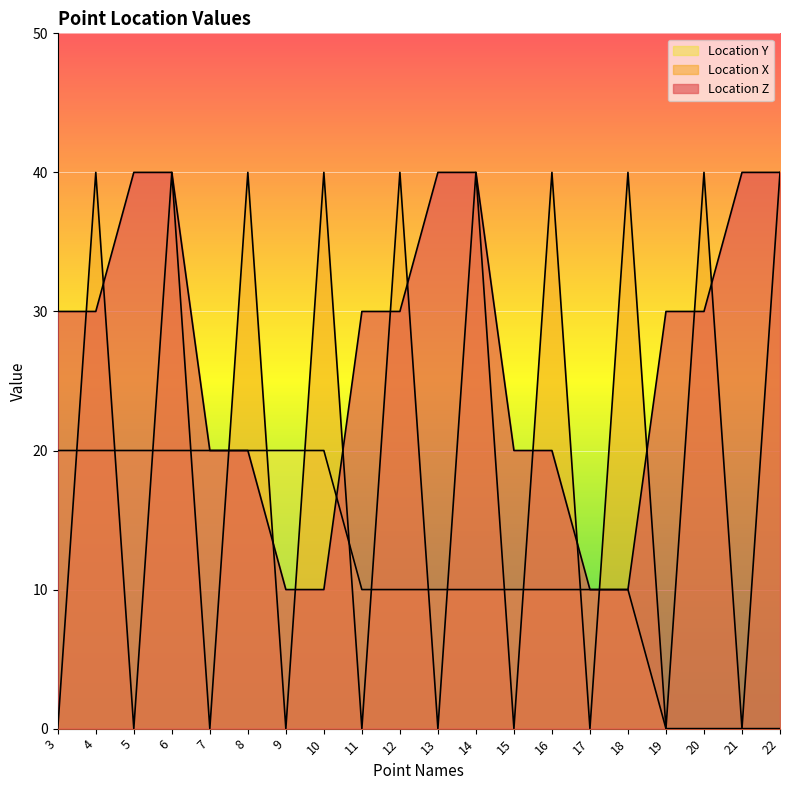

How many data points in Location Z are above 30?

6